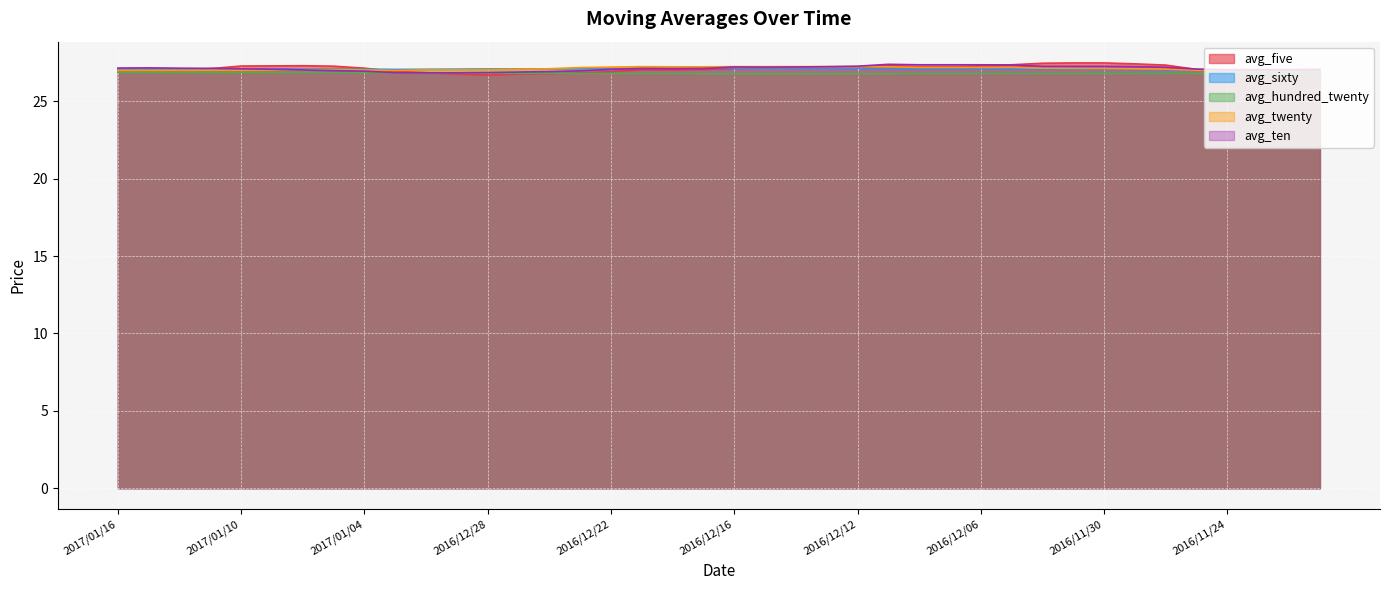

List the series in order of their peak value, lowest first.

avg_hundred_twenty, avg_sixty, avg_twenty, avg_ten, avg_five